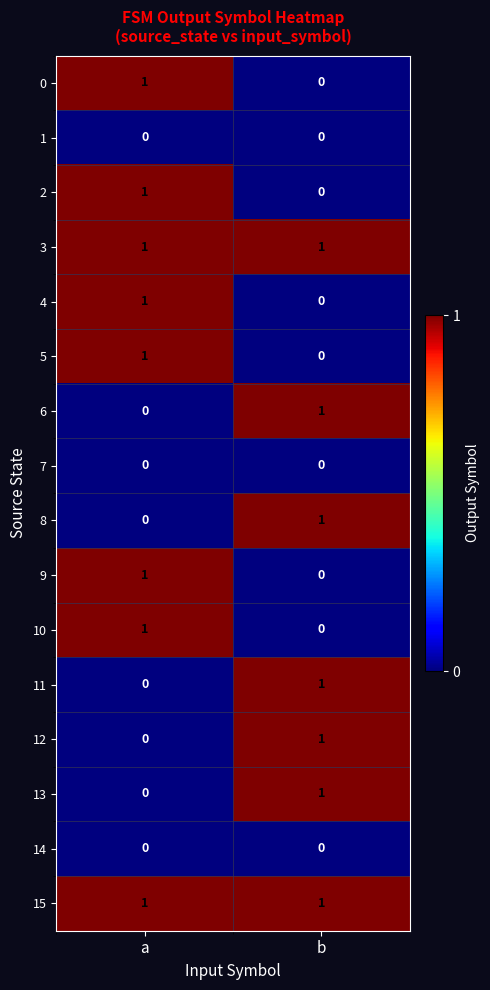

At which label does 8 reach its minimum?

a